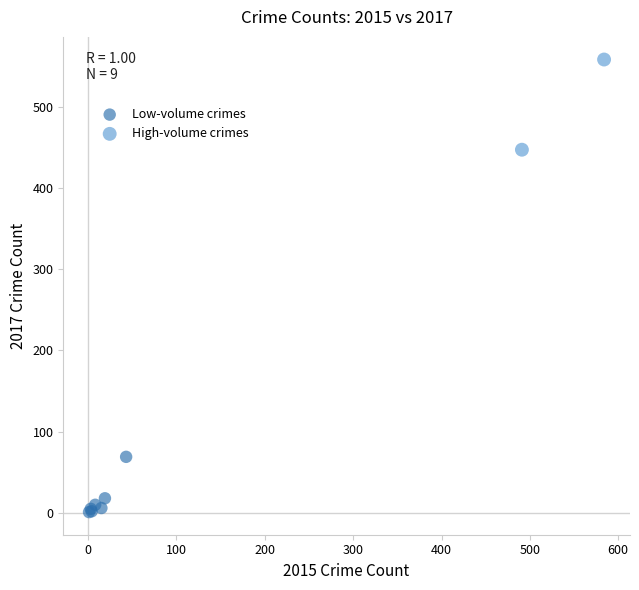

What are all the series names shown in the legend?

Low-volume crimes, High-volume crimes